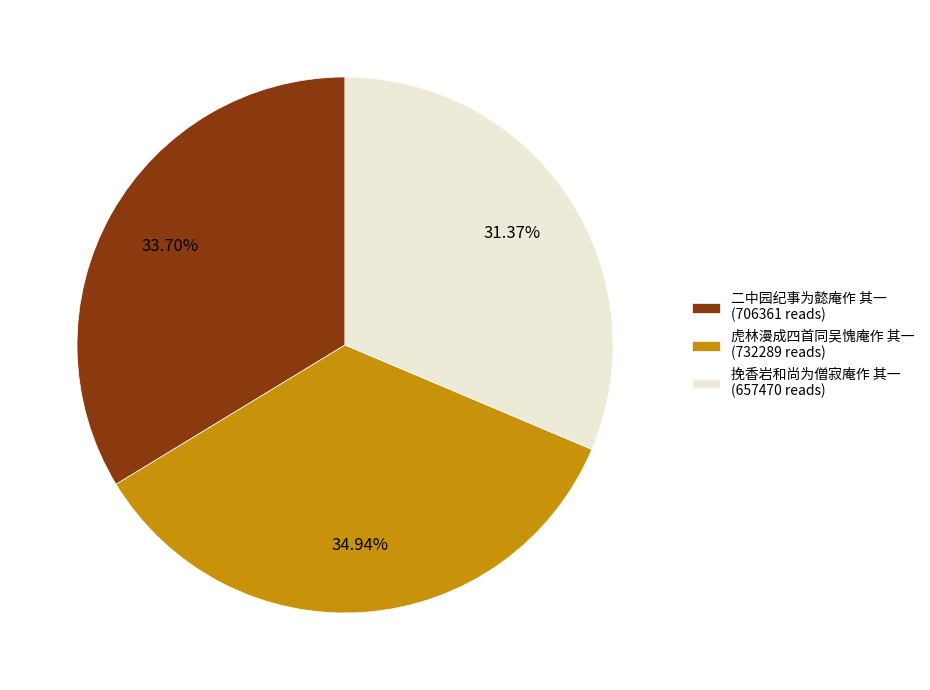

What percentage is NOT represented by 挽香岩和尚为僧寂庵作 其一?

68.6%